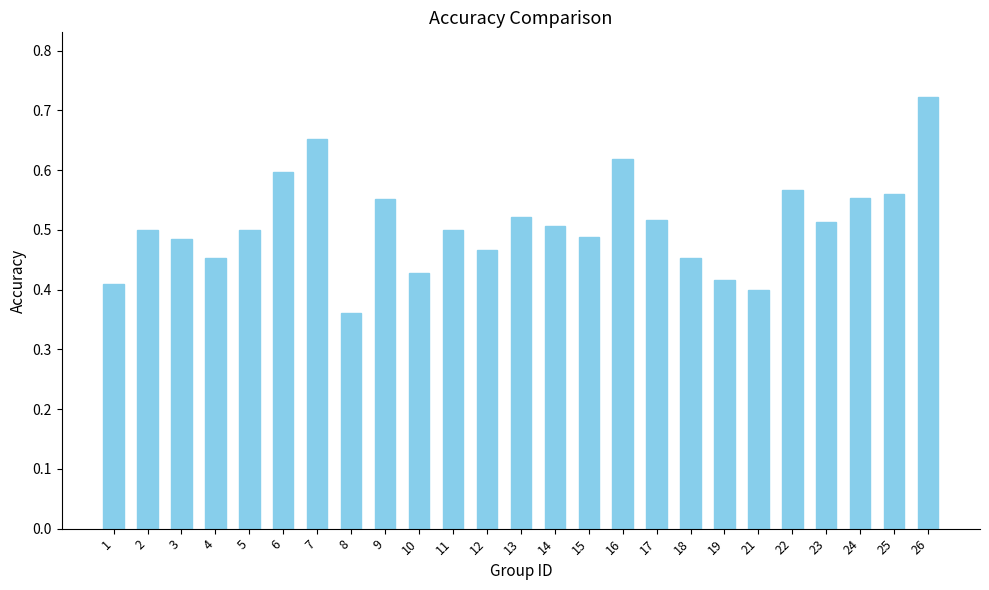

What is the change in value from 10 to 15?

+0.1